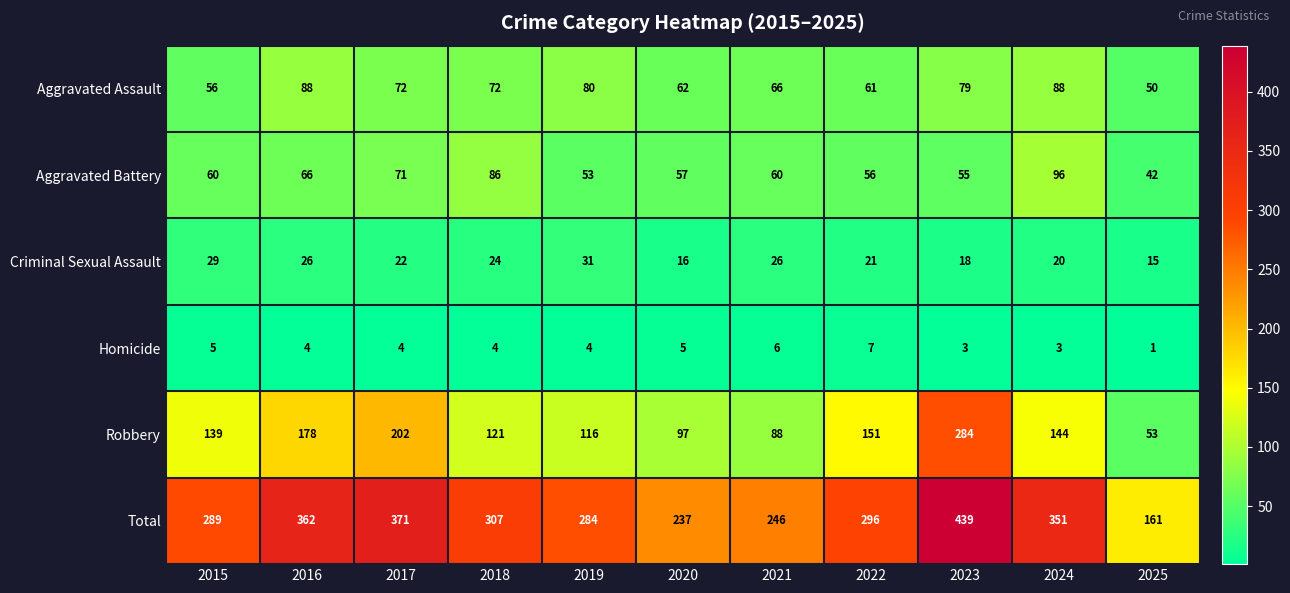

What is the approximate value of Homicide at 2023?

3